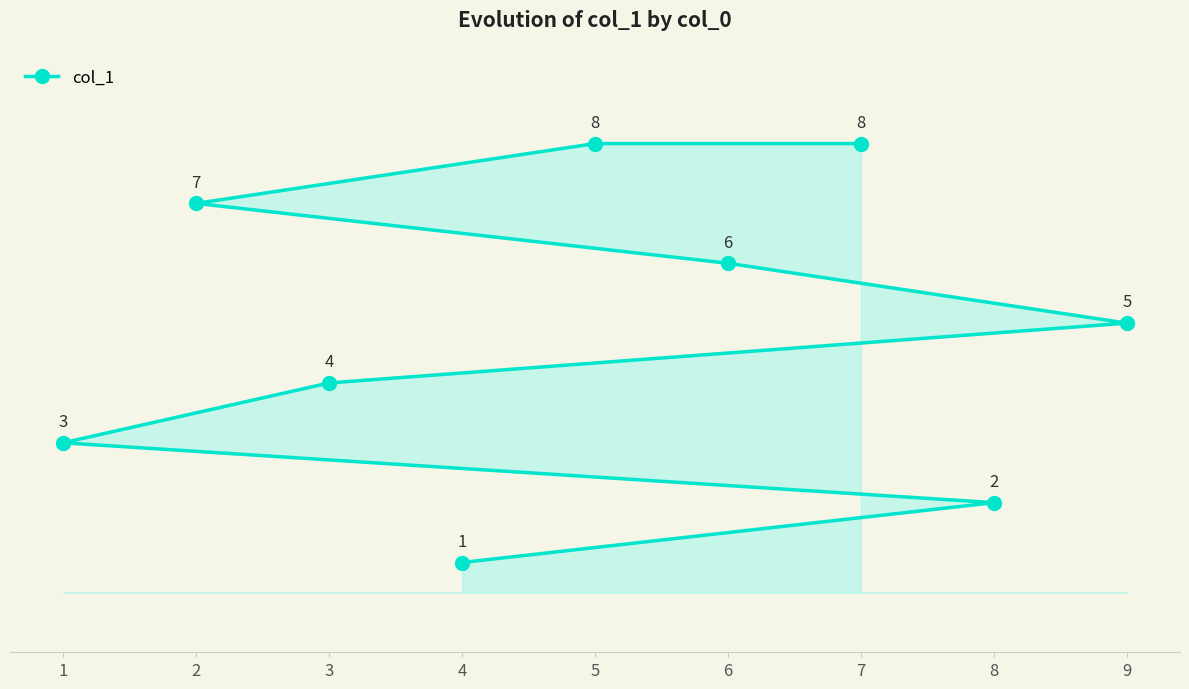

What is the difference between the values at 6 and 9?

1